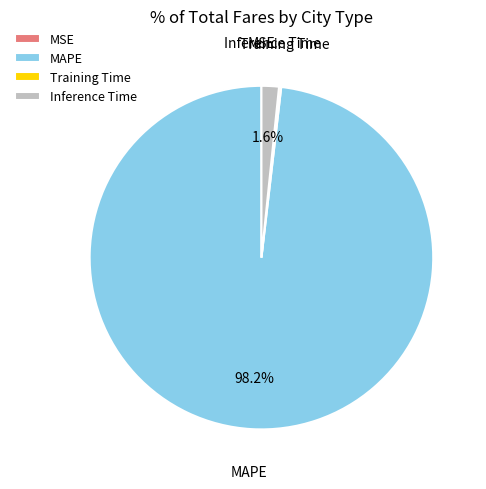

To the nearest percent, what is the difference between the largest and smallest slice percentages?

98%